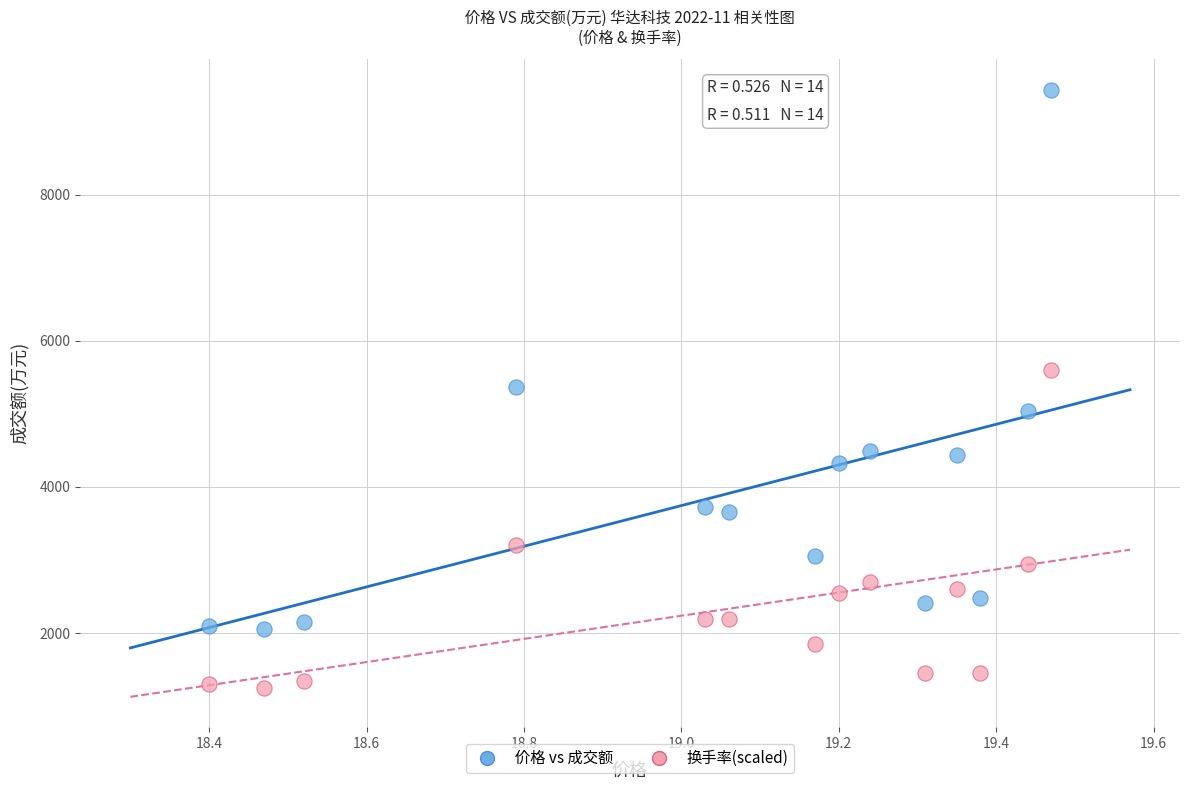

Across all data points, what is the range of Y values (max minus min)?

8188.0